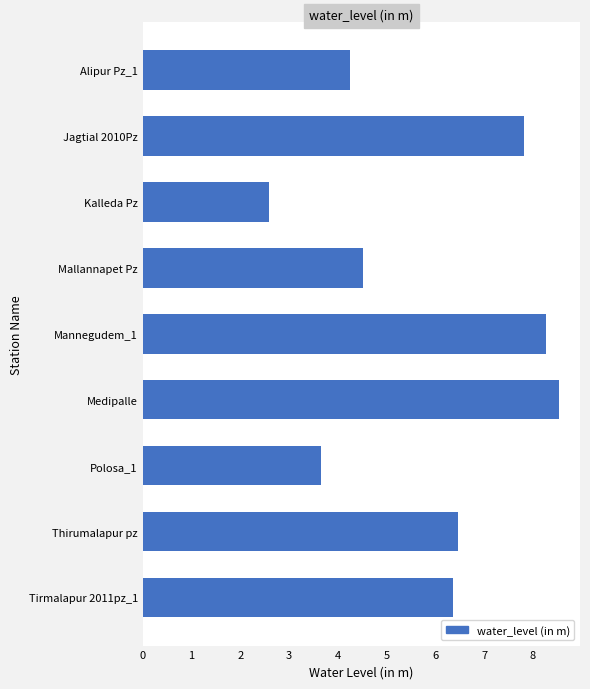

What is the sum of all values?

52.5